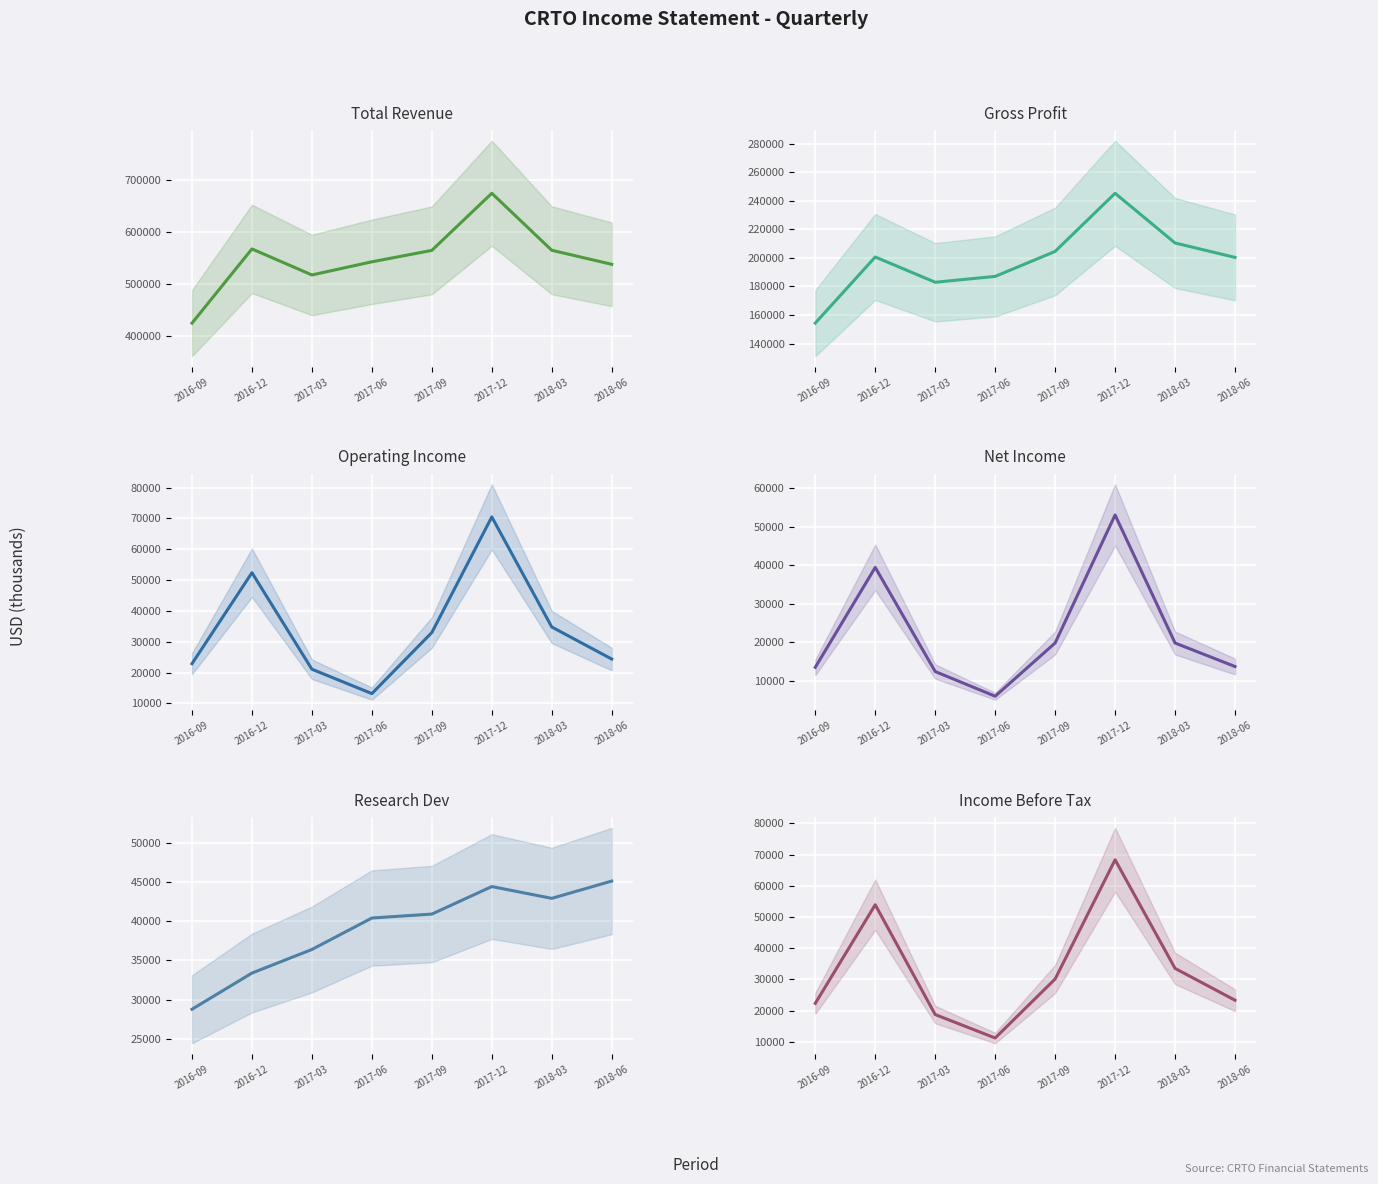

The value of Total Revenue at 2016-12 is 566800. True or false?

True